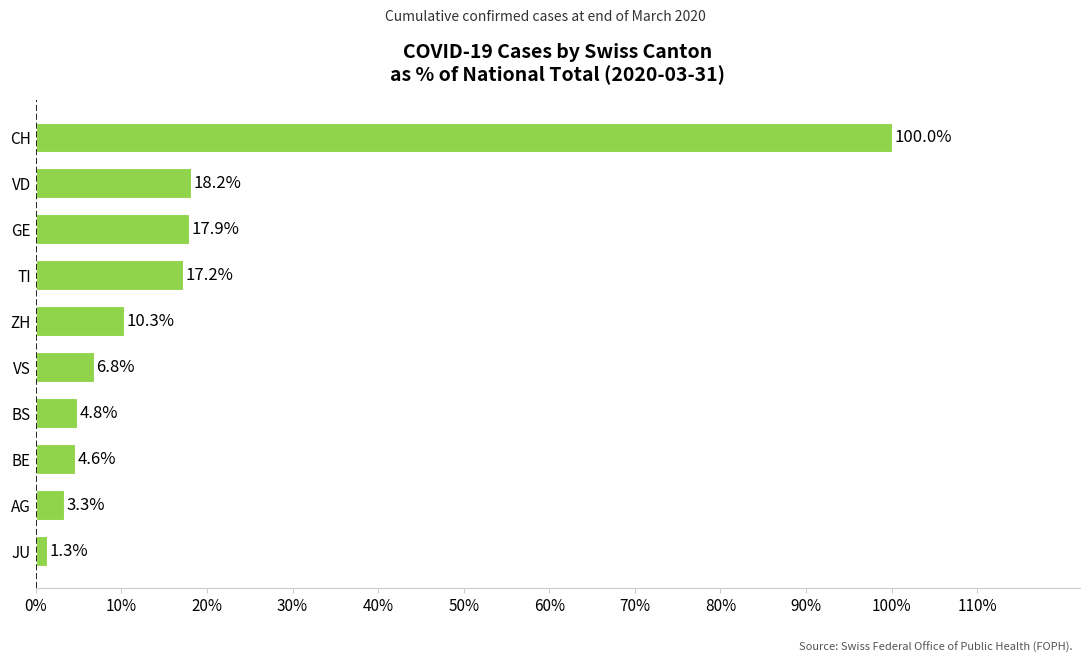

How many bars are there in total?

10